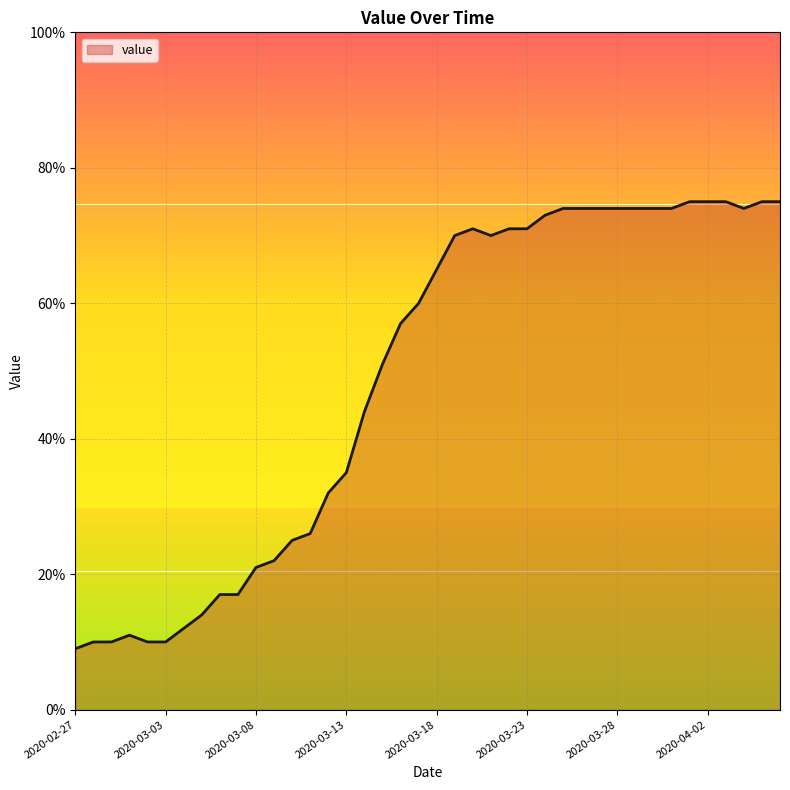

What is the smallest value displayed?

9